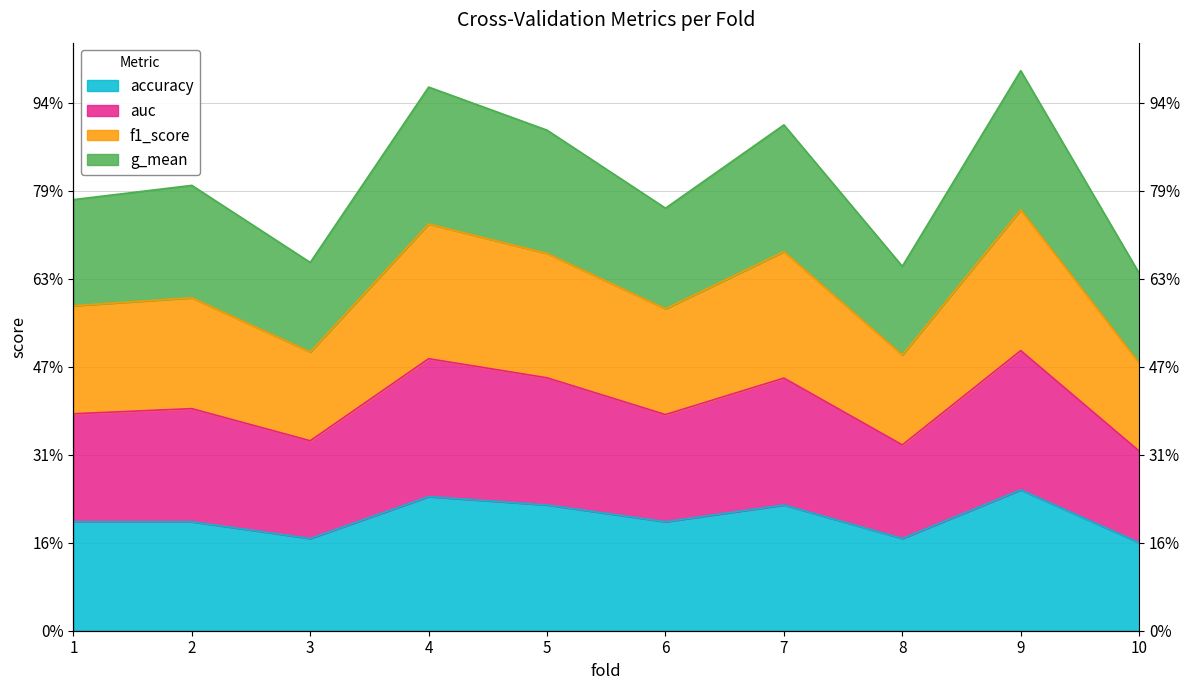

How many interior local peaks does the accuracy series have?

3